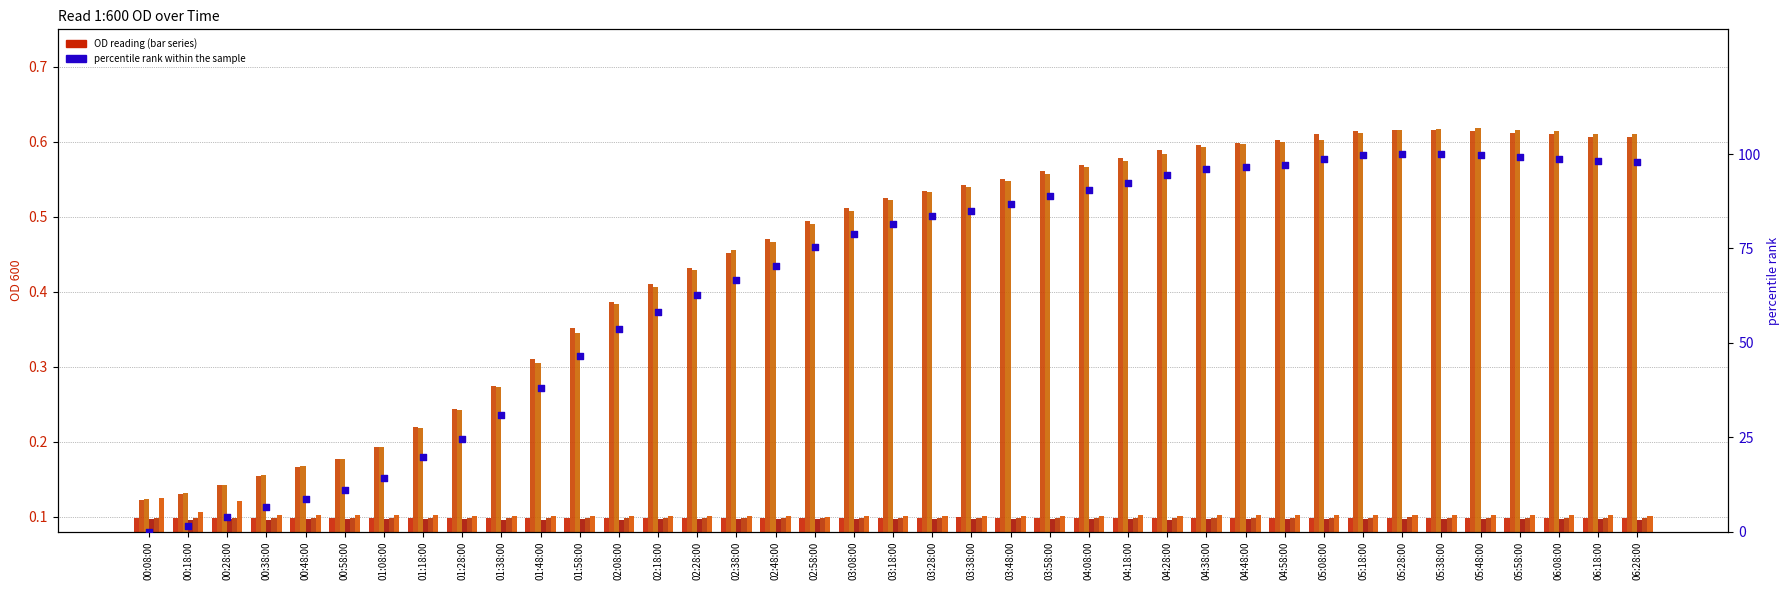

Is the value of A9 at 02:08:00 greater than the value of E3 at 03:38:00?

No